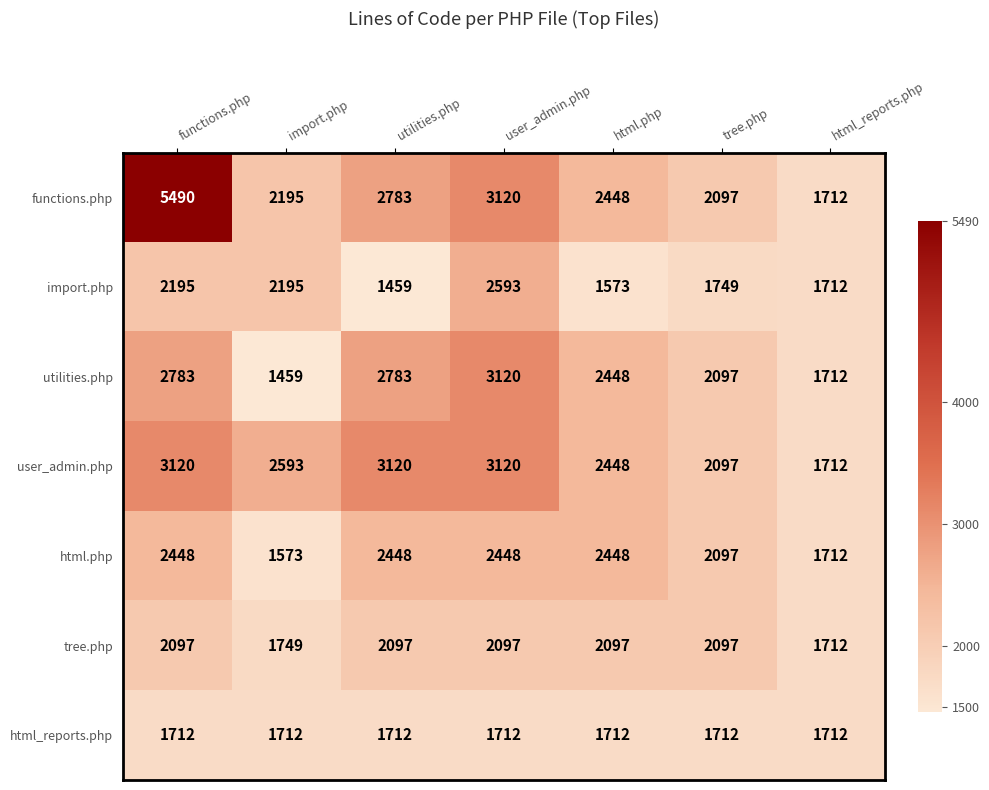

Which series has the largest total across all categories?

functions.php